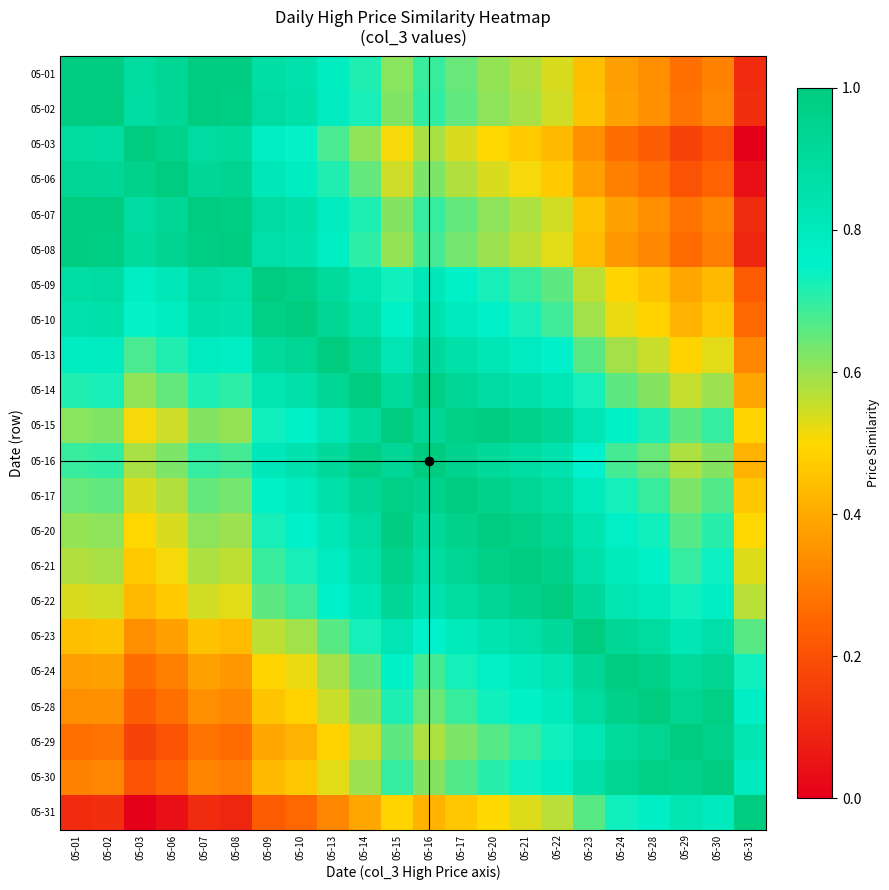

Reading left to right, extract all data points from this chart.

05-01: 05-01=1.0	05-02=1.0	05-03=0.9	05-06=0.9	05-07=1.0	05-08=1.0	05-09=0.9	05-10=0.9	05-13=0.8	05-14=0.7	05-15=0.6	05-16=0.7	05-17=0.6	05-20=0.6	05-21=0.6	05-22=0.5	05-23=0.4	05-24=0.4	05-28=0.3	05-29=0.3	05-30=0.3	05-31=0.1
05-02: 05-01=1.0	05-02=1.0	05-03=0.9	05-06=0.9	05-07=1.0	05-08=1.0	05-09=0.9	05-10=0.9	05-13=0.8	05-14=0.7	05-15=0.6	05-16=0.7	05-17=0.7	05-20=0.6	05-21=0.6	05-22=0.5	05-23=0.5	05-24=0.4	05-28=0.3	05-29=0.3	05-30=0.3	05-31=0.1
05-03: 05-01=0.9	05-02=0.9	05-03=1.0	05-06=1.0	05-07=0.9	05-08=0.9	05-09=0.8	05-10=0.7	05-13=0.7	05-14=0.6	05-15=0.5	05-16=0.6	05-17=0.5	05-20=0.5	05-21=0.5	05-22=0.4	05-23=0.3	05-24=0.3	05-28=0.2	05-29=0.2	05-30=0.2	05-31=0.0
05-06: 05-01=0.9	05-02=0.9	05-03=1.0	05-06=1.0	05-07=0.9	05-08=0.9	05-09=0.8	05-10=0.8	05-13=0.7	05-14=0.6	05-15=0.5	05-16=0.6	05-17=0.6	05-20=0.5	05-21=0.5	05-22=0.5	05-23=0.4	05-24=0.3	05-28=0.3	05-29=0.2	05-30=0.2	05-31=0.0
05-07: 05-01=1.0	05-02=1.0	05-03=0.9	05-06=0.9	05-07=1.0	05-08=1.0	05-09=0.9	05-10=0.9	05-13=0.8	05-14=0.7	05-15=0.6	05-16=0.7	05-17=0.7	05-20=0.6	05-21=0.6	05-22=0.5	05-23=0.5	05-24=0.4	05-28=0.3	05-29=0.3	05-30=0.3	05-31=0.1
05-08: 05-01=1.0	05-02=1.0	05-03=0.9	05-06=0.9	05-07=1.0	05-08=1.0	05-09=0.9	05-10=0.8	05-13=0.8	05-14=0.7	05-15=0.6	05-16=0.7	05-17=0.6	05-20=0.6	05-21=0.6	05-22=0.5	05-23=0.4	05-24=0.4	05-28=0.3	05-29=0.3	05-30=0.3	05-31=0.1
05-09: 05-01=0.9	05-02=0.9	05-03=0.8	05-06=0.8	05-07=0.9	05-08=0.9	05-09=1.0	05-10=1.0	05-13=0.9	05-14=0.8	05-15=0.7	05-16=0.8	05-17=0.8	05-20=0.7	05-21=0.7	05-22=0.7	05-23=0.6	05-24=0.5	05-28=0.5	05-29=0.4	05-30=0.4	05-31=0.2
05-10: 05-01=0.9	05-02=0.9	05-03=0.7	05-06=0.8	05-07=0.9	05-08=0.8	05-09=1.0	05-10=1.0	05-13=0.9	05-14=0.9	05-15=0.8	05-16=0.8	05-17=0.8	05-20=0.8	05-21=0.7	05-22=0.7	05-23=0.6	05-24=0.5	05-28=0.5	05-29=0.4	05-30=0.5	05-31=0.3
05-13: 05-01=0.8	05-02=0.8	05-03=0.7	05-06=0.7	05-07=0.8	05-08=0.8	05-09=0.9	05-10=0.9	05-13=1.0	05-14=0.9	05-15=0.8	05-16=0.9	05-17=0.9	05-20=0.8	05-21=0.8	05-22=0.8	05-23=0.7	05-24=0.6	05-28=0.6	05-29=0.5	05-30=0.5	05-31=0.3
05-14: 05-01=0.7	05-02=0.7	05-03=0.6	05-06=0.6	05-07=0.7	05-08=0.7	05-09=0.8	05-10=0.9	05-13=0.9	05-14=1.0	05-15=0.9	05-16=1.0	05-17=0.9	05-20=0.9	05-21=0.9	05-22=0.8	05-23=0.7	05-24=0.7	05-28=0.6	05-29=0.6	05-30=0.6	05-31=0.4
05-15: 05-01=0.6	05-02=0.6	05-03=0.5	05-06=0.5	05-07=0.6	05-08=0.6	05-09=0.7	05-10=0.8	05-13=0.8	05-14=0.9	05-15=1.0	05-16=0.9	05-17=1.0	05-20=1.0	05-21=1.0	05-22=0.9	05-23=0.8	05-24=0.8	05-28=0.7	05-29=0.7	05-30=0.7	05-31=0.5
05-16: 05-01=0.7	05-02=0.7	05-03=0.6	05-06=0.6	05-07=0.7	05-08=0.7	05-09=0.8	05-10=0.8	05-13=0.9	05-14=1.0	05-15=0.9	05-16=1.0	05-17=1.0	05-20=0.9	05-21=0.9	05-22=0.8	05-23=0.8	05-24=0.7	05-28=0.6	05-29=0.6	05-30=0.6	05-31=0.4
05-17: 05-01=0.6	05-02=0.7	05-03=0.5	05-06=0.6	05-07=0.7	05-08=0.6	05-09=0.8	05-10=0.8	05-13=0.9	05-14=0.9	05-15=1.0	05-16=1.0	05-17=1.0	05-20=1.0	05-21=0.9	05-22=0.9	05-23=0.8	05-24=0.7	05-28=0.7	05-29=0.6	05-30=0.7	05-31=0.5
05-20: 05-01=0.6	05-02=0.6	05-03=0.5	05-06=0.5	05-07=0.6	05-08=0.6	05-09=0.7	05-10=0.8	05-13=0.8	05-14=0.9	05-15=1.0	05-16=0.9	05-17=1.0	05-20=1.0	05-21=1.0	05-22=0.9	05-23=0.8	05-24=0.8	05-28=0.7	05-29=0.7	05-30=0.7	05-31=0.5
05-21: 05-01=0.6	05-02=0.6	05-03=0.5	05-06=0.5	05-07=0.6	05-08=0.6	05-09=0.7	05-10=0.7	05-13=0.8	05-14=0.9	05-15=1.0	05-16=0.9	05-17=0.9	05-20=1.0	05-21=1.0	05-22=1.0	05-23=0.9	05-24=0.8	05-28=0.8	05-29=0.7	05-30=0.7	05-31=0.5
05-22: 05-01=0.5	05-02=0.5	05-03=0.4	05-06=0.5	05-07=0.5	05-08=0.5	05-09=0.7	05-10=0.7	05-13=0.8	05-14=0.8	05-15=0.9	05-16=0.8	05-17=0.9	05-20=0.9	05-21=1.0	05-22=1.0	05-23=0.9	05-24=0.8	05-28=0.8	05-29=0.7	05-30=0.8	05-31=0.6
05-23: 05-01=0.4	05-02=0.5	05-03=0.3	05-06=0.4	05-07=0.5	05-08=0.4	05-09=0.6	05-10=0.6	05-13=0.7	05-14=0.7	05-15=0.8	05-16=0.8	05-17=0.8	05-20=0.8	05-21=0.9	05-22=0.9	05-23=1.0	05-24=0.9	05-28=0.9	05-29=0.8	05-30=0.9	05-31=0.7
05-24: 05-01=0.4	05-02=0.4	05-03=0.3	05-06=0.3	05-07=0.4	05-08=0.4	05-09=0.5	05-10=0.5	05-13=0.6	05-14=0.7	05-15=0.8	05-16=0.7	05-17=0.7	05-20=0.8	05-21=0.8	05-22=0.8	05-23=0.9	05-24=1.0	05-28=1.0	05-29=0.9	05-30=0.9	05-31=0.7
05-28: 05-01=0.3	05-02=0.3	05-03=0.2	05-06=0.3	05-07=0.3	05-08=0.3	05-09=0.5	05-10=0.5	05-13=0.6	05-14=0.6	05-15=0.7	05-16=0.6	05-17=0.7	05-20=0.7	05-21=0.8	05-22=0.8	05-23=0.9	05-24=1.0	05-28=1.0	05-29=0.9	05-30=1.0	05-31=0.8
05-29: 05-01=0.3	05-02=0.3	05-03=0.2	05-06=0.2	05-07=0.3	05-08=0.3	05-09=0.4	05-10=0.4	05-13=0.5	05-14=0.6	05-15=0.7	05-16=0.6	05-17=0.6	05-20=0.7	05-21=0.7	05-22=0.7	05-23=0.8	05-24=0.9	05-28=0.9	05-29=1.0	05-30=1.0	05-31=0.8
05-30: 05-01=0.3	05-02=0.3	05-03=0.2	05-06=0.2	05-07=0.3	05-08=0.3	05-09=0.4	05-10=0.5	05-13=0.5	05-14=0.6	05-15=0.7	05-16=0.6	05-17=0.7	05-20=0.7	05-21=0.7	05-22=0.8	05-23=0.9	05-24=0.9	05-28=1.0	05-29=1.0	05-30=1.0	05-31=0.8
05-31: 05-01=0.1	05-02=0.1	05-03=0.0	05-06=0.0	05-07=0.1	05-08=0.1	05-09=0.2	05-10=0.3	05-13=0.3	05-14=0.4	05-15=0.5	05-16=0.4	05-17=0.5	05-20=0.5	05-21=0.5	05-22=0.6	05-23=0.7	05-24=0.7	05-28=0.8	05-29=0.8	05-30=0.8	05-31=1.0